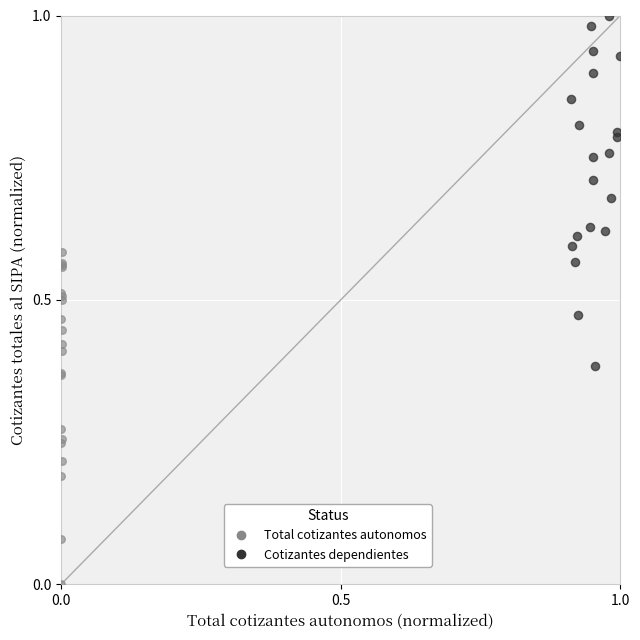

Which series reaches the maximum Y coordinate?

Cotizantes dependientes